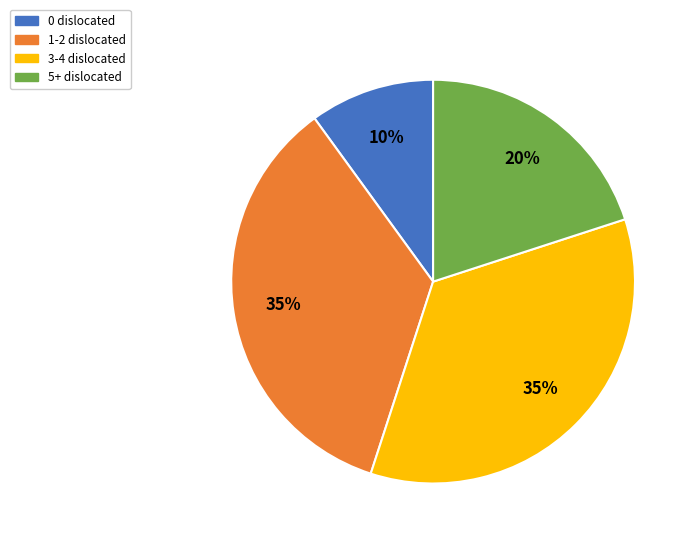

Which has a higher value, 3-4 or 5+?

3-4